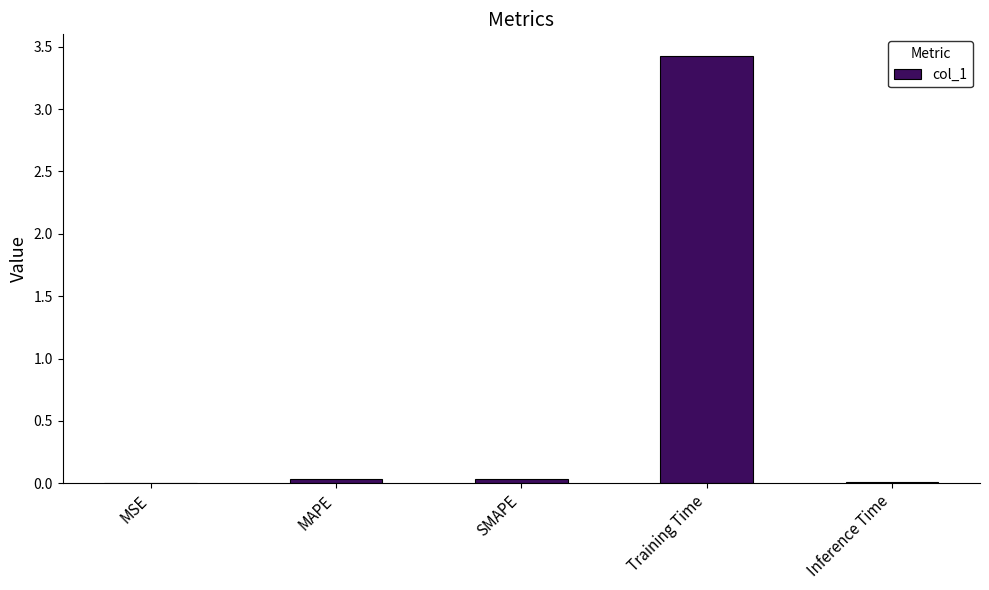

Which label corresponds to the largest value in the chart?

Training Time